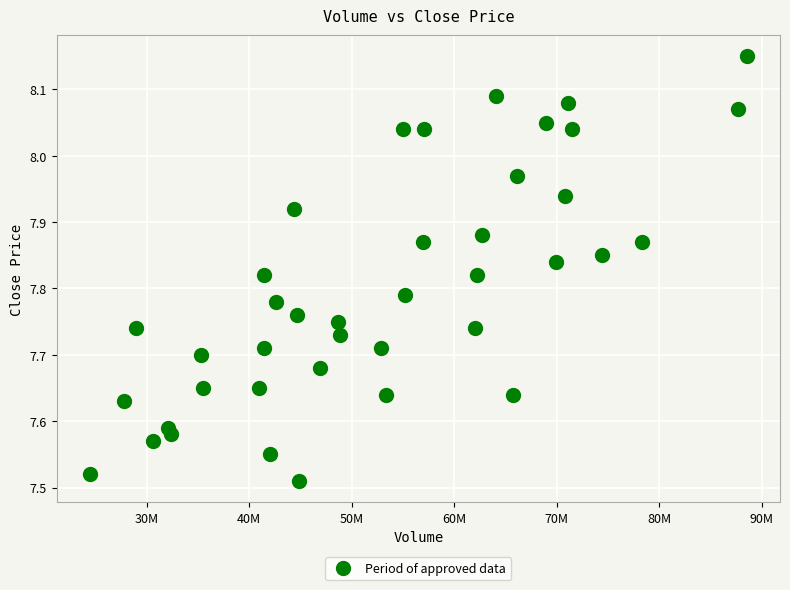

What is the range of Y values (max minus min)?

0.6